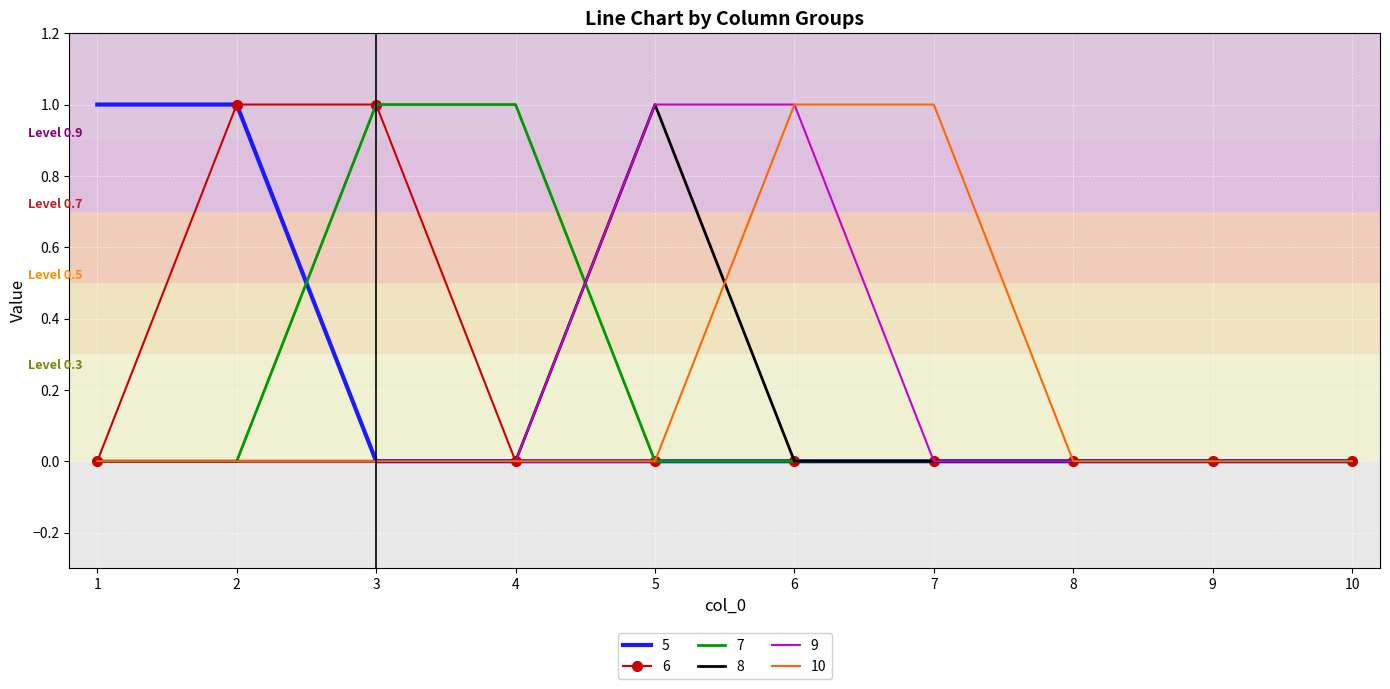

The value of 8 at 5 is 1. True or false?

True